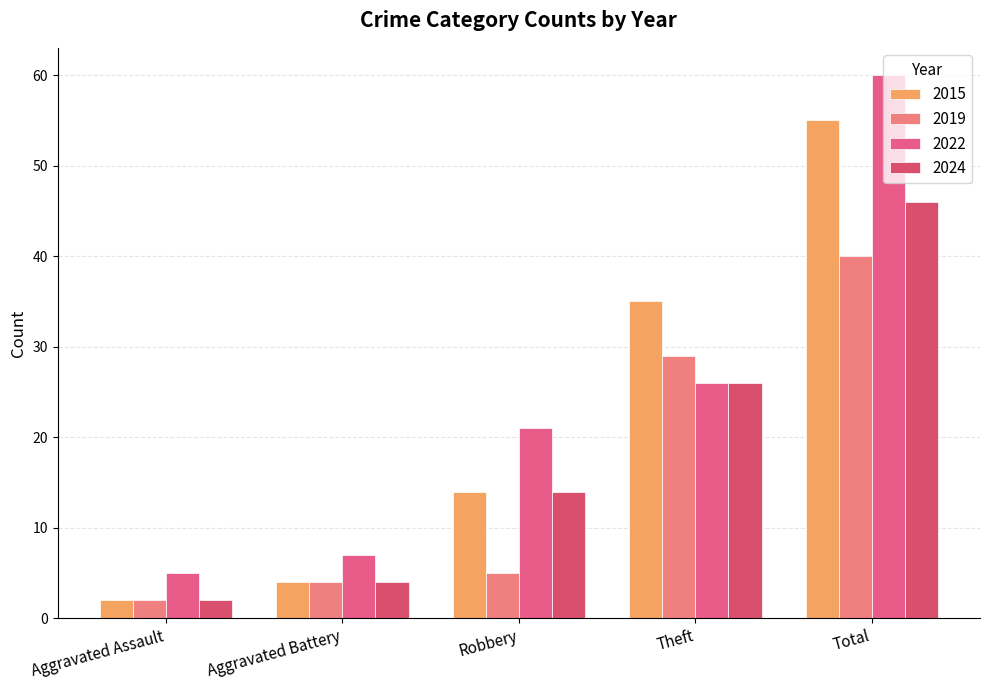

What is the sum of all 2024 values?

92